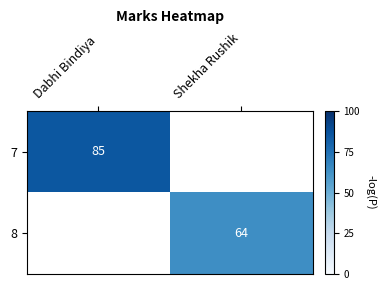

Is it true that 7 equals 85 at Dabhi Bindiya?

True